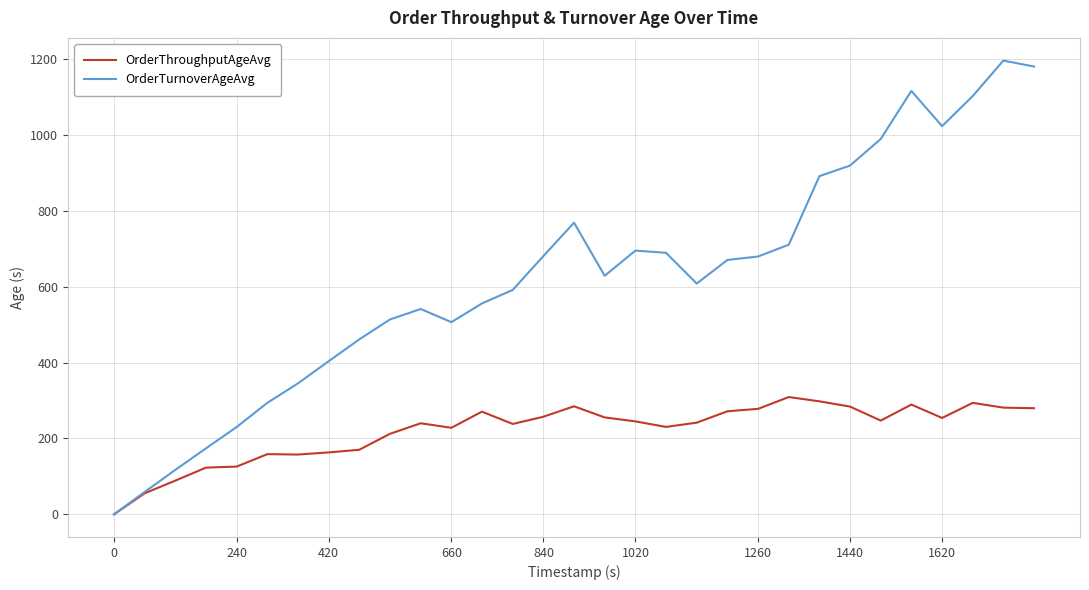

What is the greatest value displayed?

1195.8